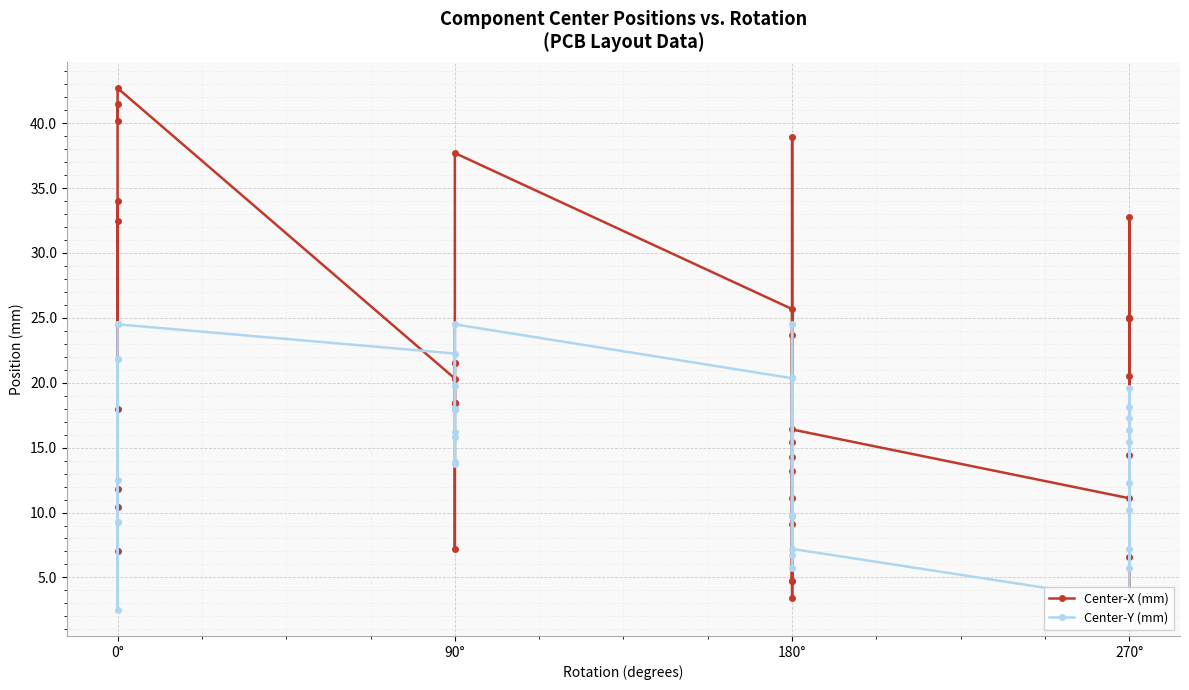

The Center-X (mm) series shows 8.5 at 180°. True or false?

False